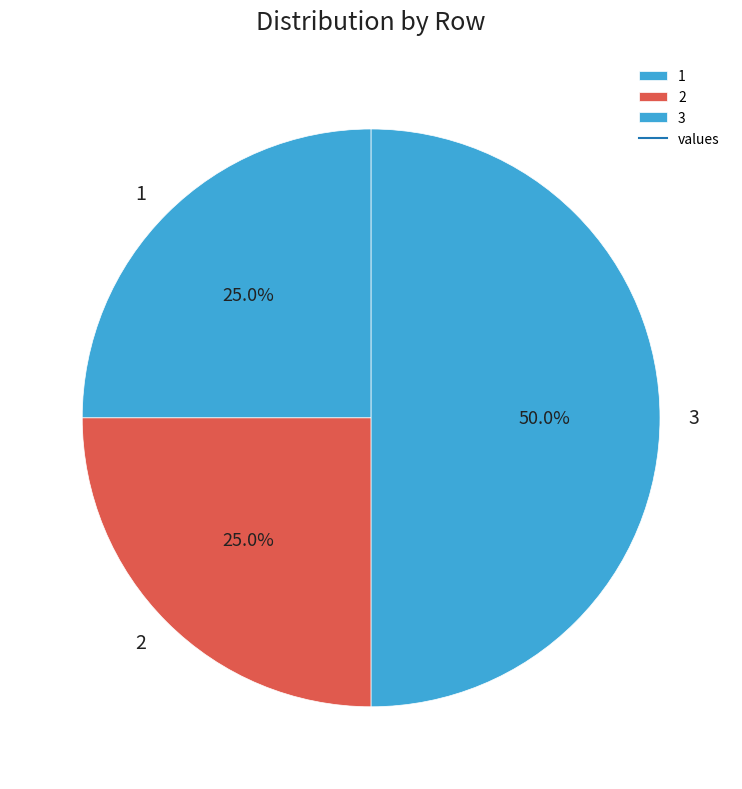

Is 1 the majority of the pie?

No